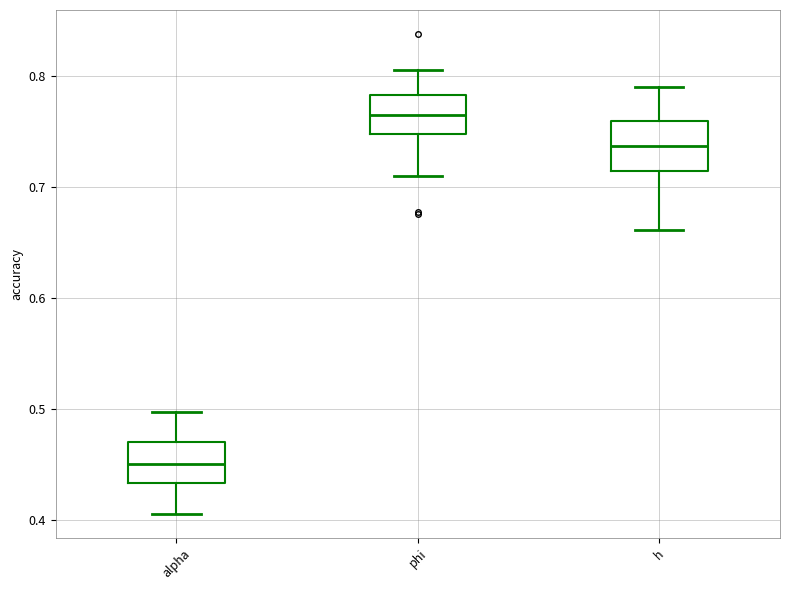

Where is the upper edge of the box for phi on the y-axis? The values are not printed on the chart, so give them approximately, as read against the axis.

0.78